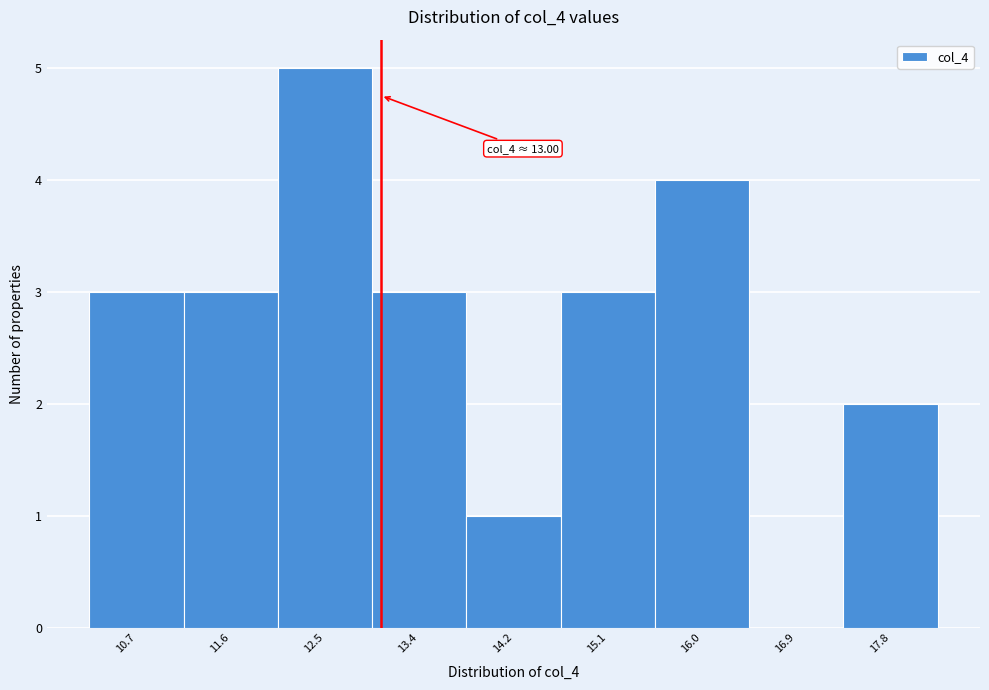

Over which range of the x-axis is the bar tallest?

12.0 to 12.9